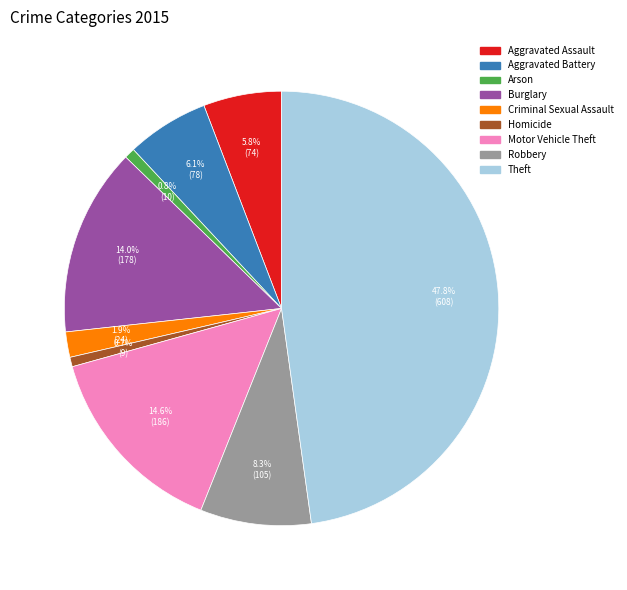

What is the largest slice in the pie chart?

Theft